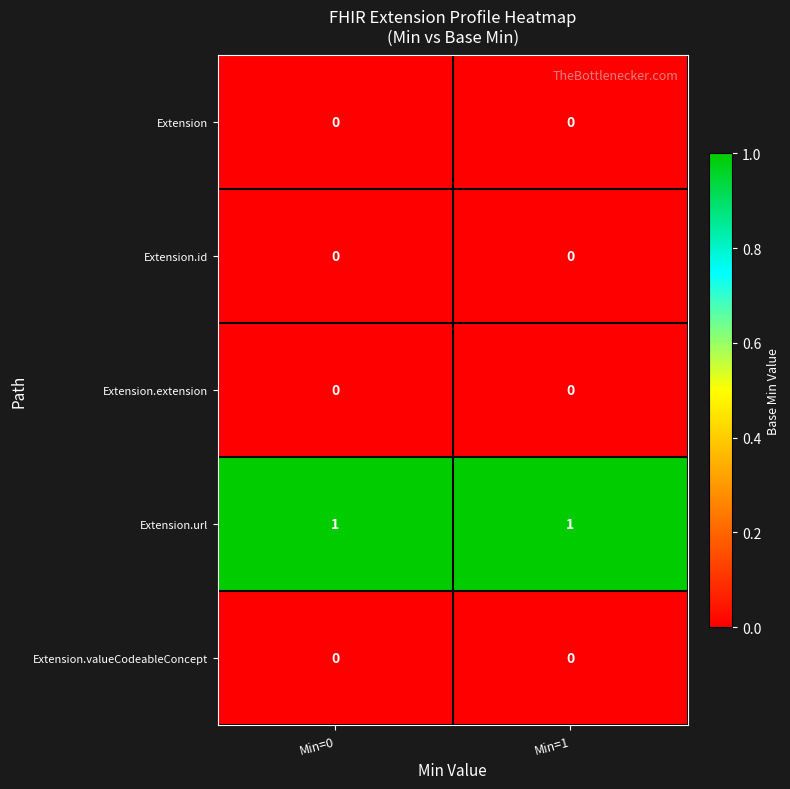

True or false: Extension has a value of 0 at Min=1.

True